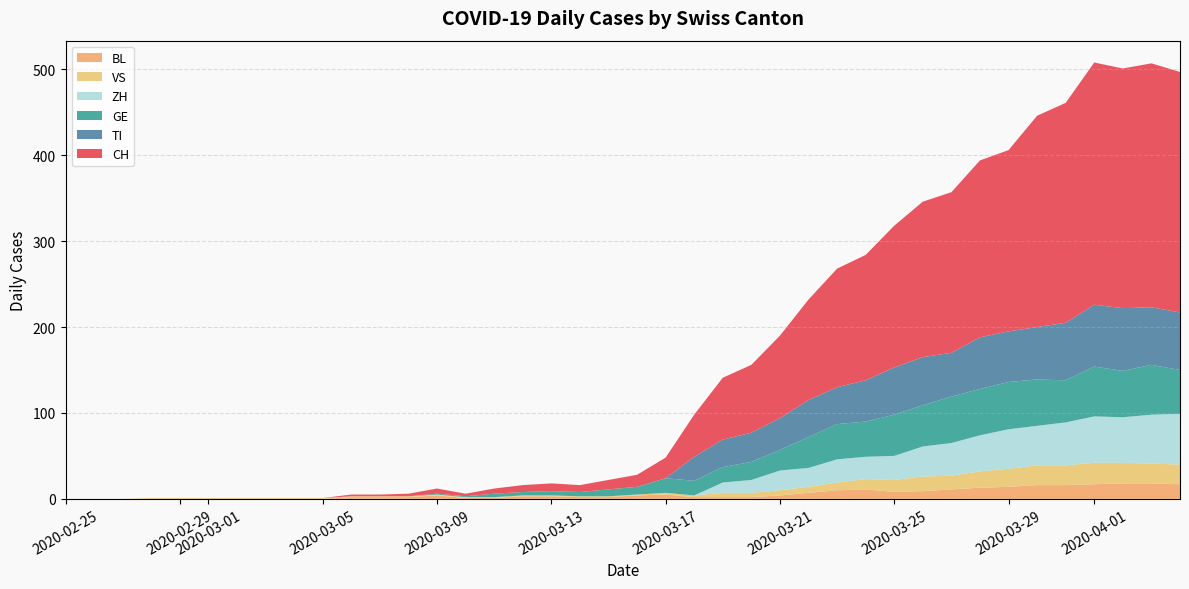

Reading left to right, transcribe all the data shown in this chart.

CH: 0	0	0	0	0	0	0	0	0	0	2	2	3	6	3	6	8	9	8	11	14	24	49	72	79	96	117	138	146	165	181	187	206	211	246	256	282	279	284	280
TI: 0	0	0	0	0	0	0	0	0	0	0	0	0	0	0	0	0	0	0	0	0	0	28	32	34	37	43	43	48	55	56	51	60	59	61	67	72	73	67	67
GE: 0	0	0	0	0	0	0	0	0	0	0	0	0	1	1	4	4	5	5	8	9	17	17	18	21	24	36	41	41	48	48	54	54	55	54	49	58	54	58	51
VS: 0	0	0	1	1	1	1	1	1	1	1	1	1	1	1	1	1	1	1	1	1	2	2	5	5	6	7	9	12	14	17	16	19	21	23	23	25	24	23	23
BL: 0	0	0	0	0	0	0	0	0	0	2	2	2	4	1	1	3	3	2	2	4	5	2	2	2	4	7	10	11	8	9	11	13	14	16	16	17	18	18	17
ZH: 0	0	0	0	0	0	0	0	0	0	0	0	0	0	0	0	0	0	0	0	0	0	0	12	15	23	22	27	26	28	35	38	42	46	46	50	54	53	57	59